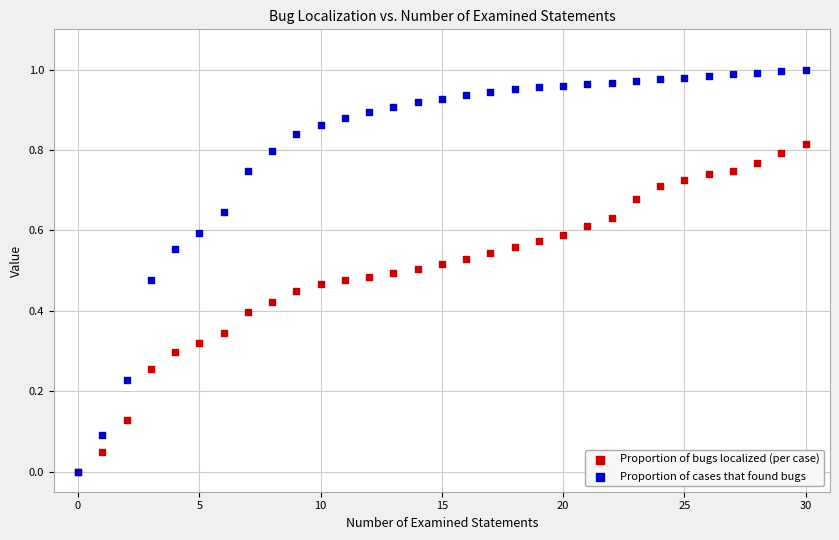

Which series has the widest spread of Y values?

Proportion of cases that found bugs